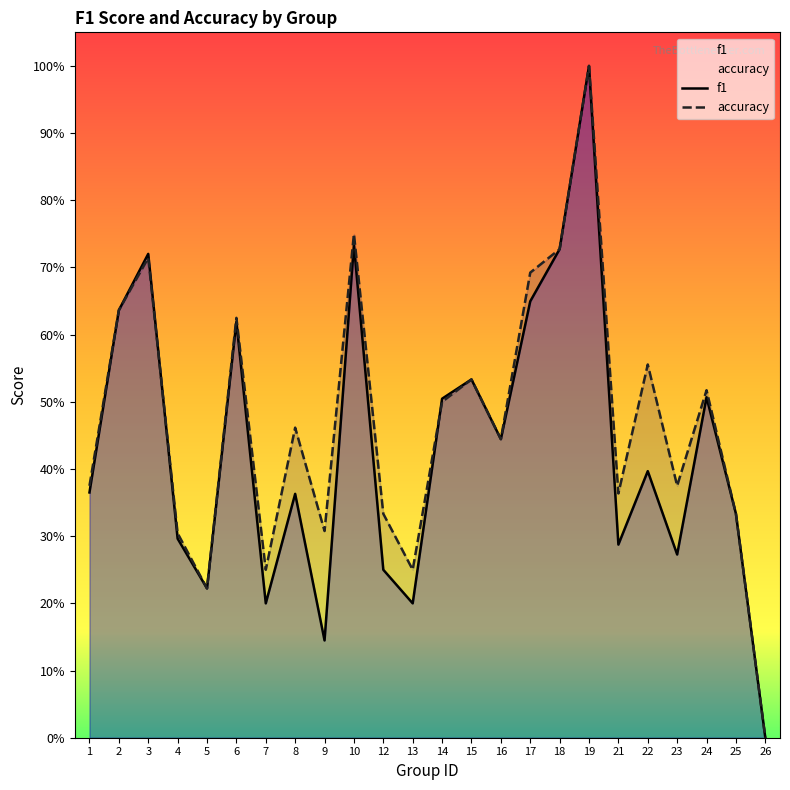

How many data points in accuracy are above 0?

23